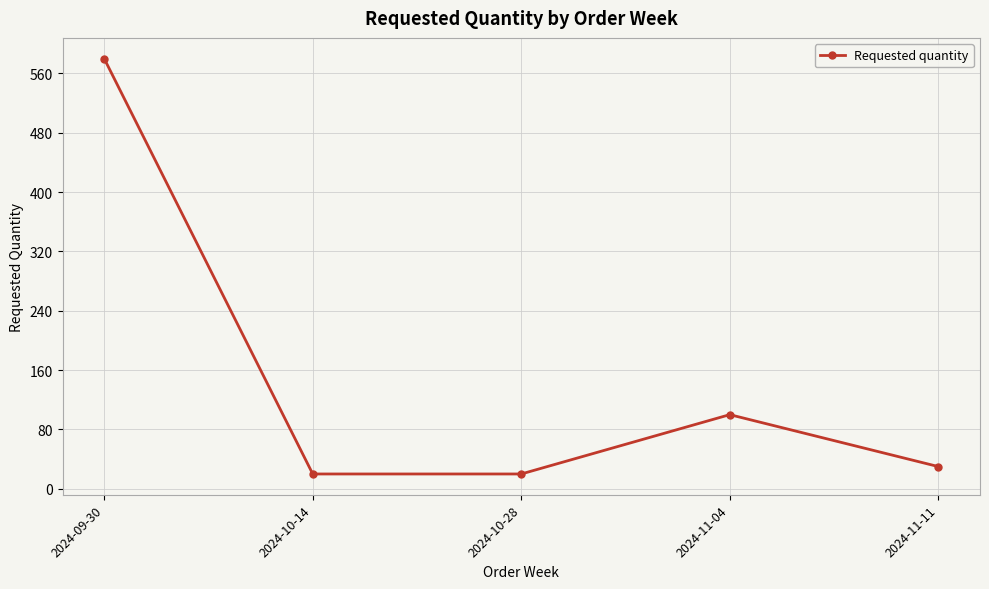

At which category does the data reach its first local peak?

2024-11-04